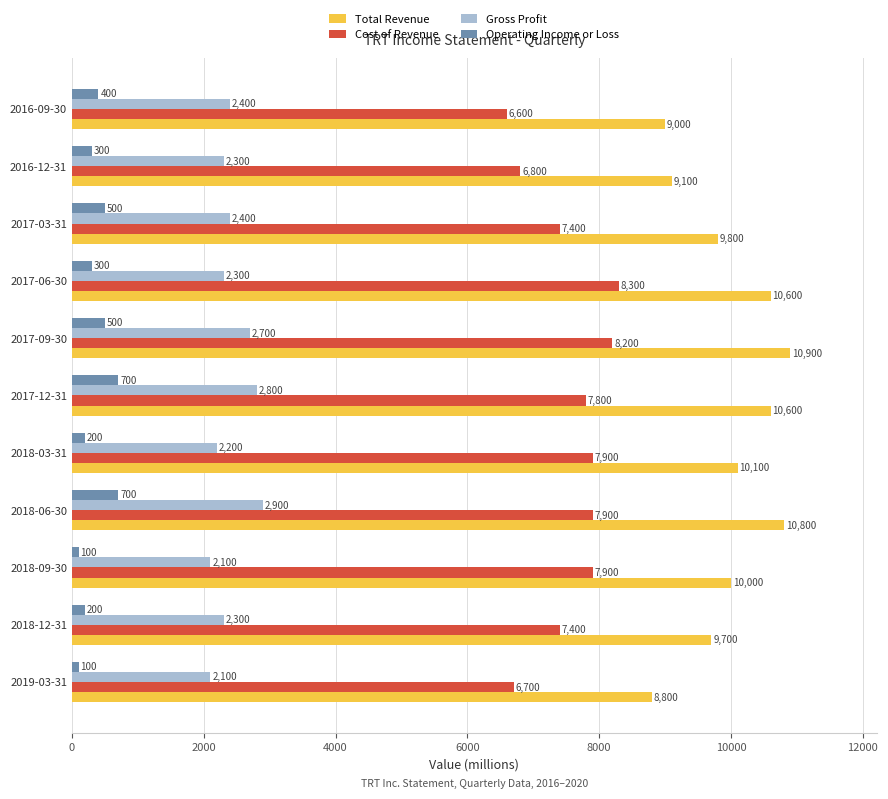

What is the maximum value for Gross Profit?

2900